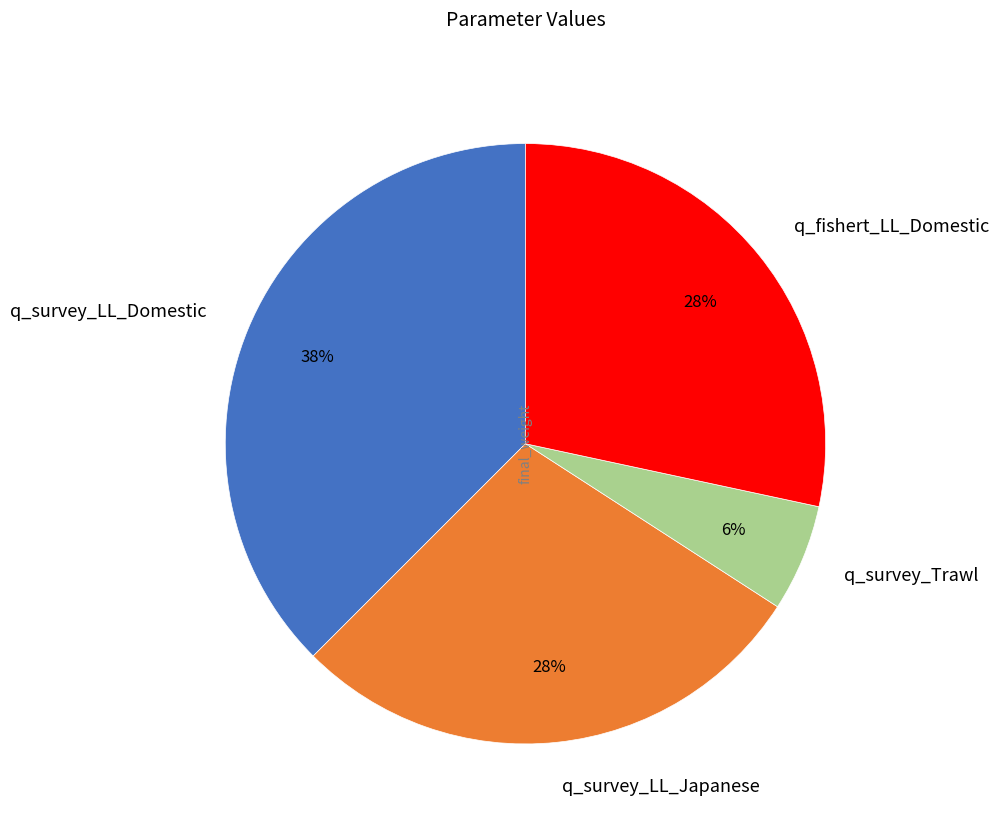

True or false: q_survey_Trawl accounts for 1% of the total.

False